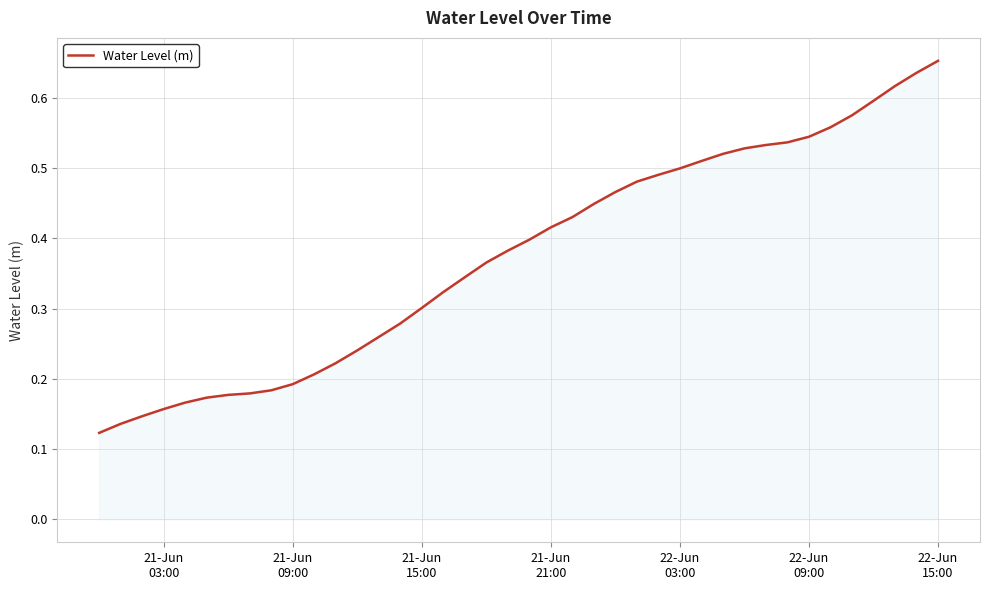

Reading right to left, list all the values displayed in this chart.

0.7	0.6	0.6	0.6	0.6	0.6	0.5	0.5	0.5	0.5	0.5	0.5	0.5	0.5	0.5	0.5	0.4	0.4	0.4	0.4	0.4	0.4	0.3	0.3	0.3	0.3	0.3	0.2	0.2	0.2	0.2	0.2	0.2	0.2	0.2	0.2	0.2	0.1	0.1	0.1